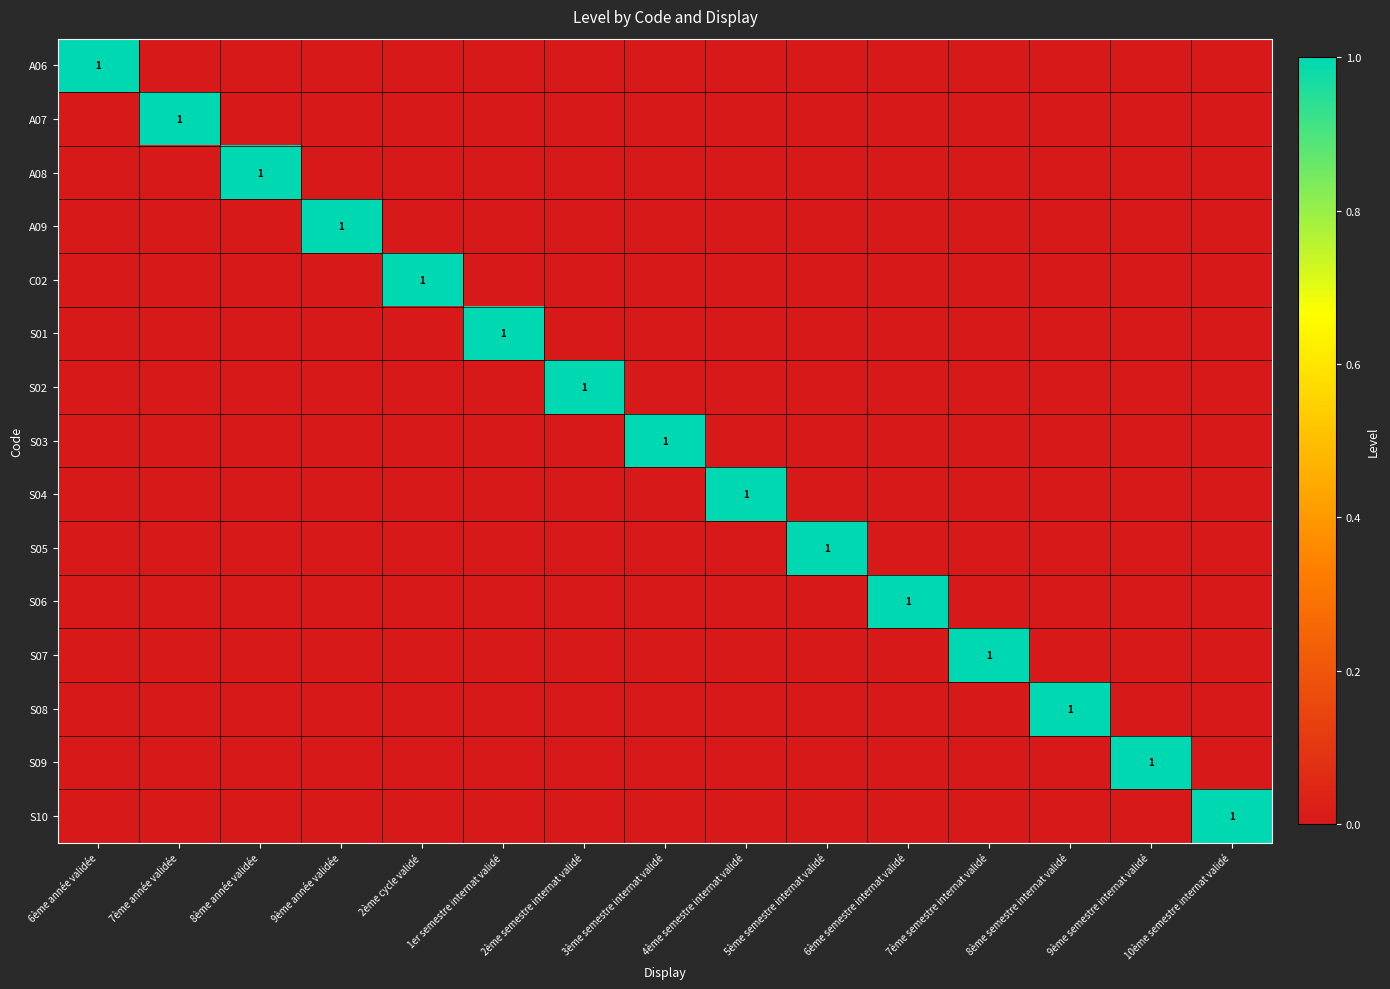

Which series has the largest range (max minus min)?

A06